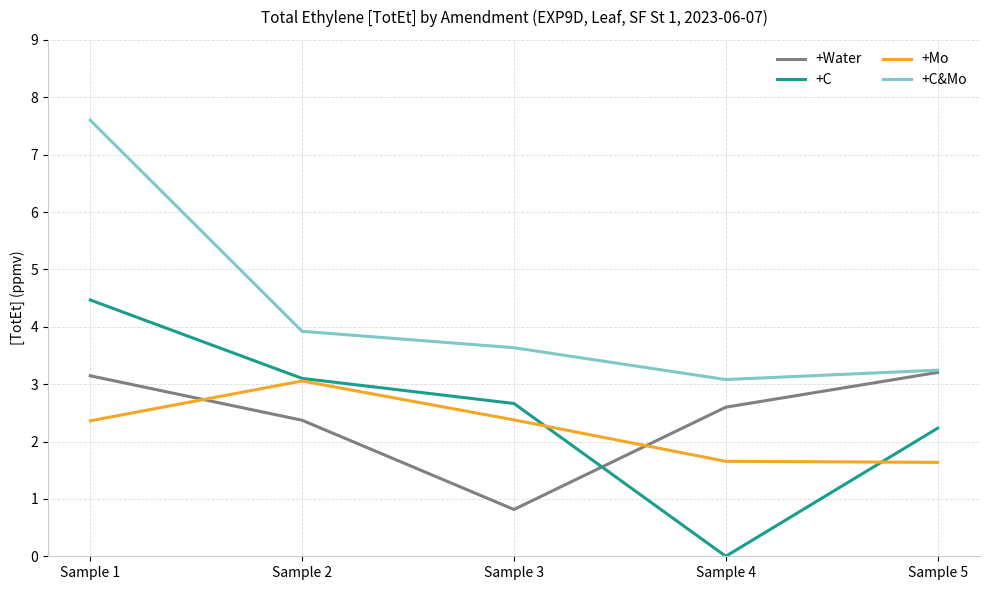

In +C&Mo, how many points are lower than both neighbors (excluding endpoints)?

1